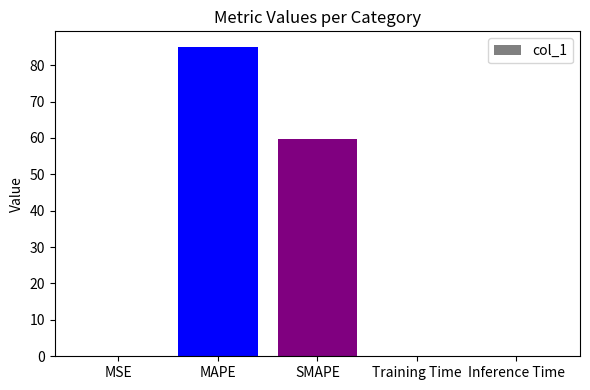

Which has a higher value, SMAPE or Training Time?

SMAPE